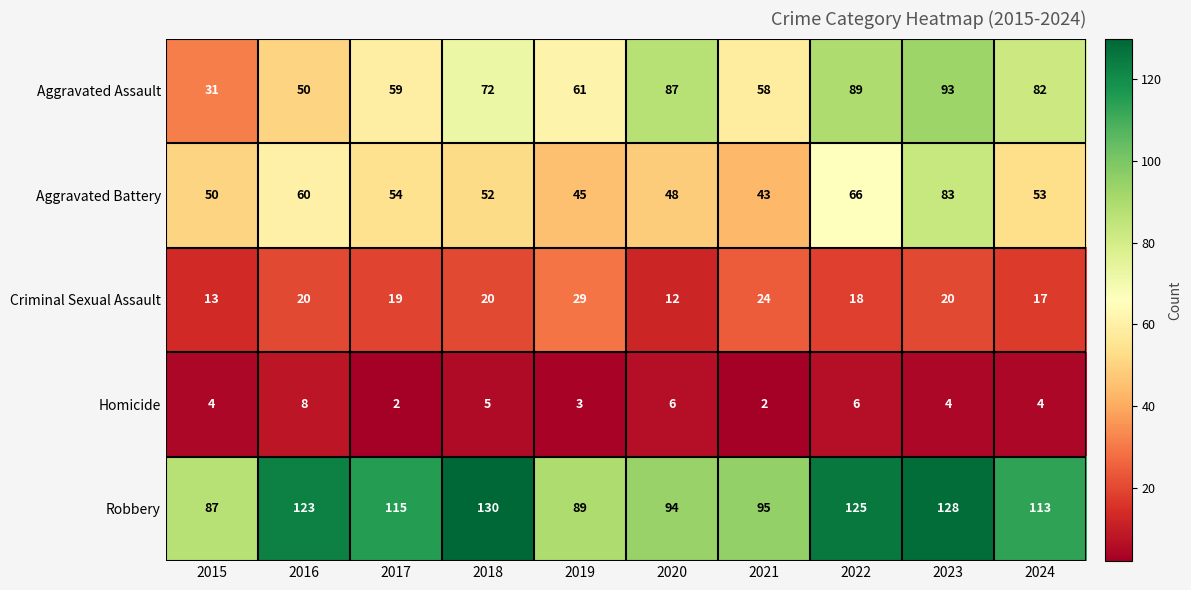

At 2019, list the series in order from smallest to largest.

Homicide, Criminal Sexual Assault, Aggravated Battery, Aggravated Assault, Robbery